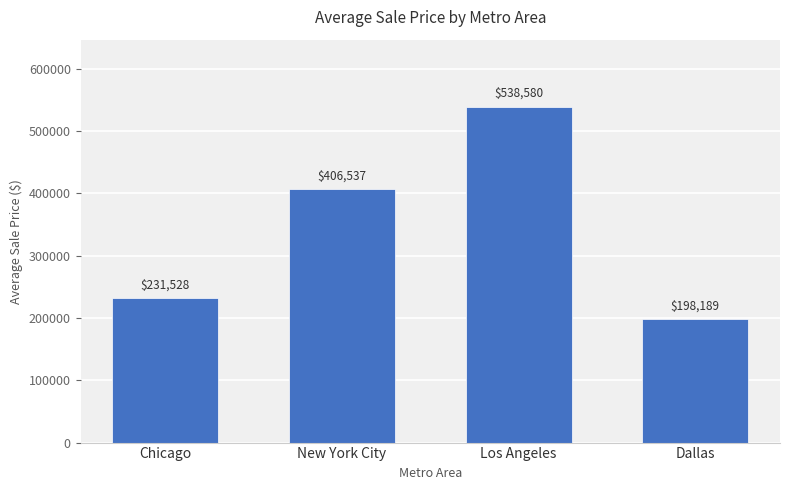

Read the value at Chicago.

231528.4